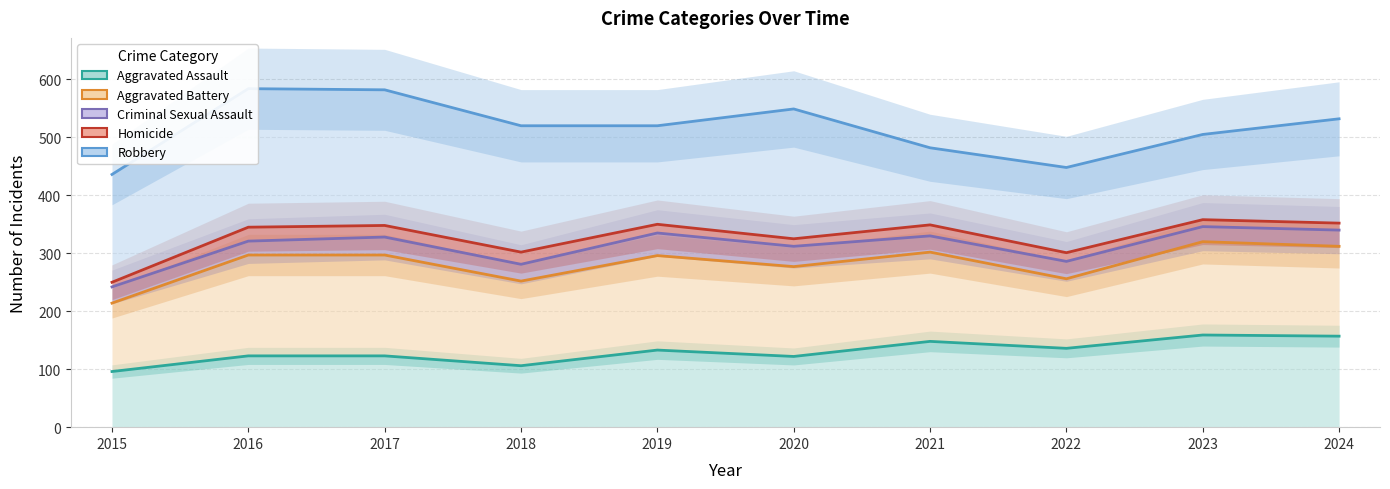

Which series has the largest total across all categories?

Robbery